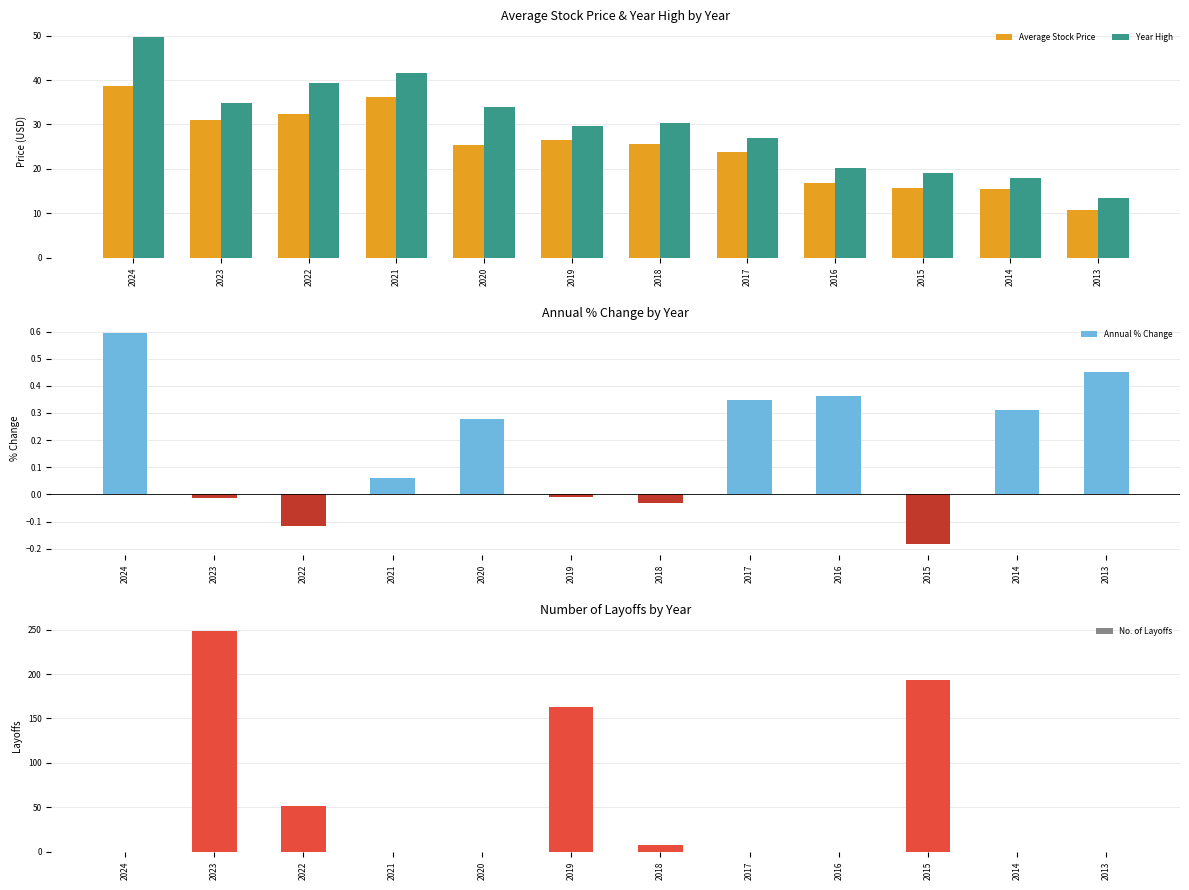

The value of Average Stock Price at 2017 is 23.8. True or false?

True